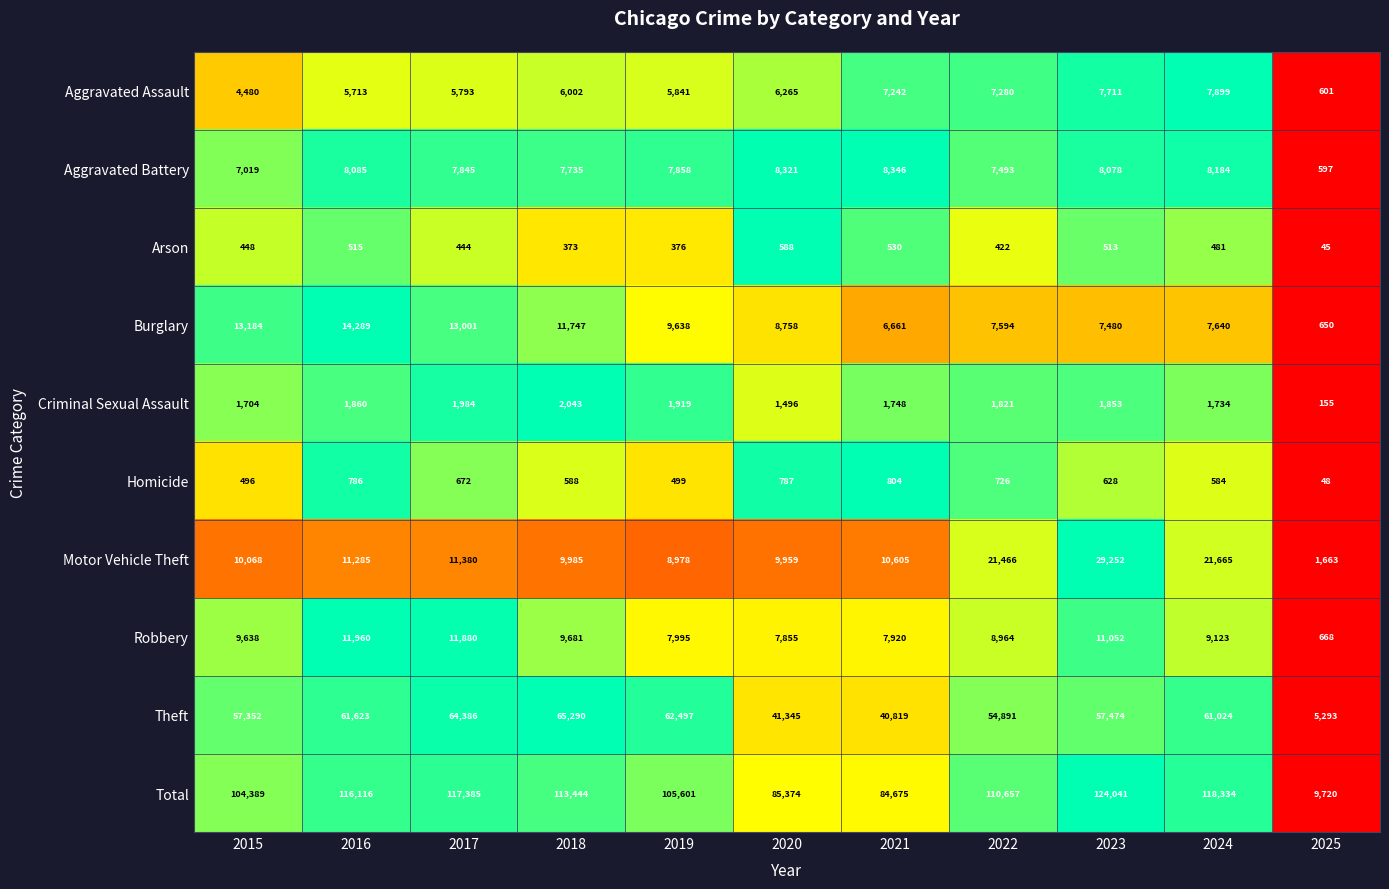

What is the difference between the Criminal Sexual Assault values at 2017 and 2015?

280